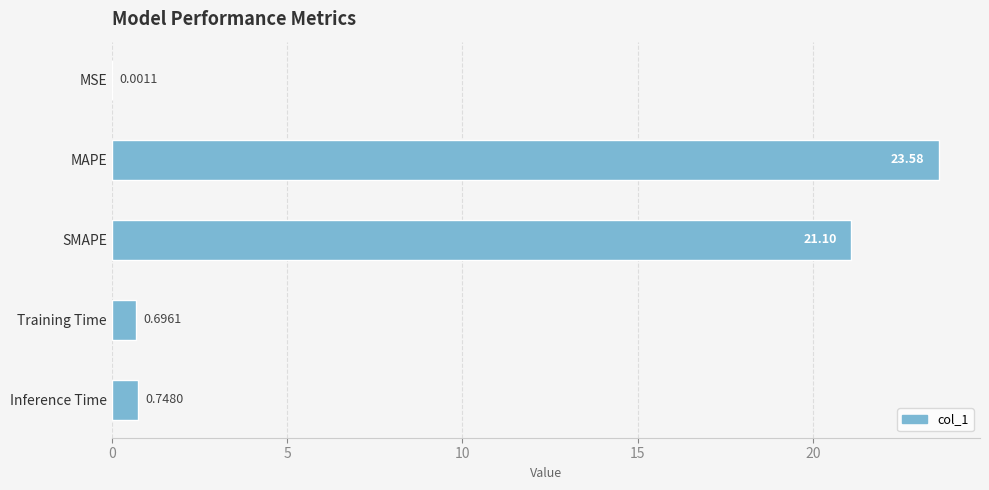

What is the greatest value displayed?

23.6